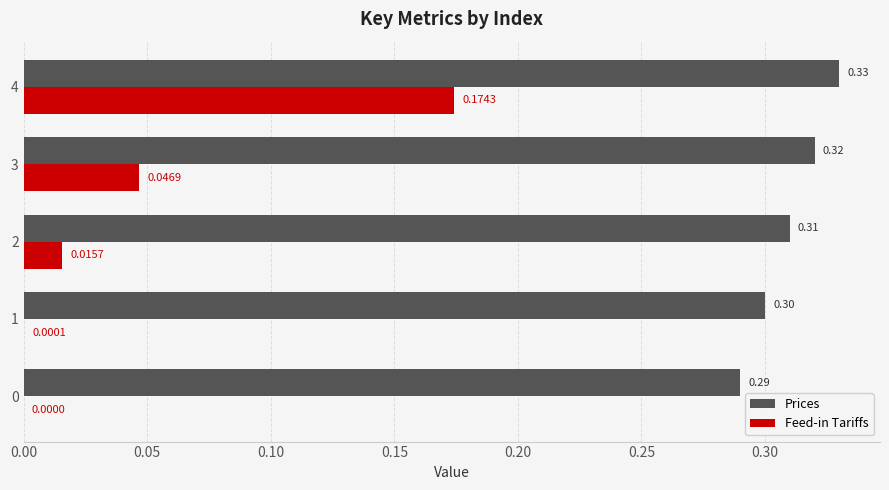

Which series has the largest total across all categories?

Prices